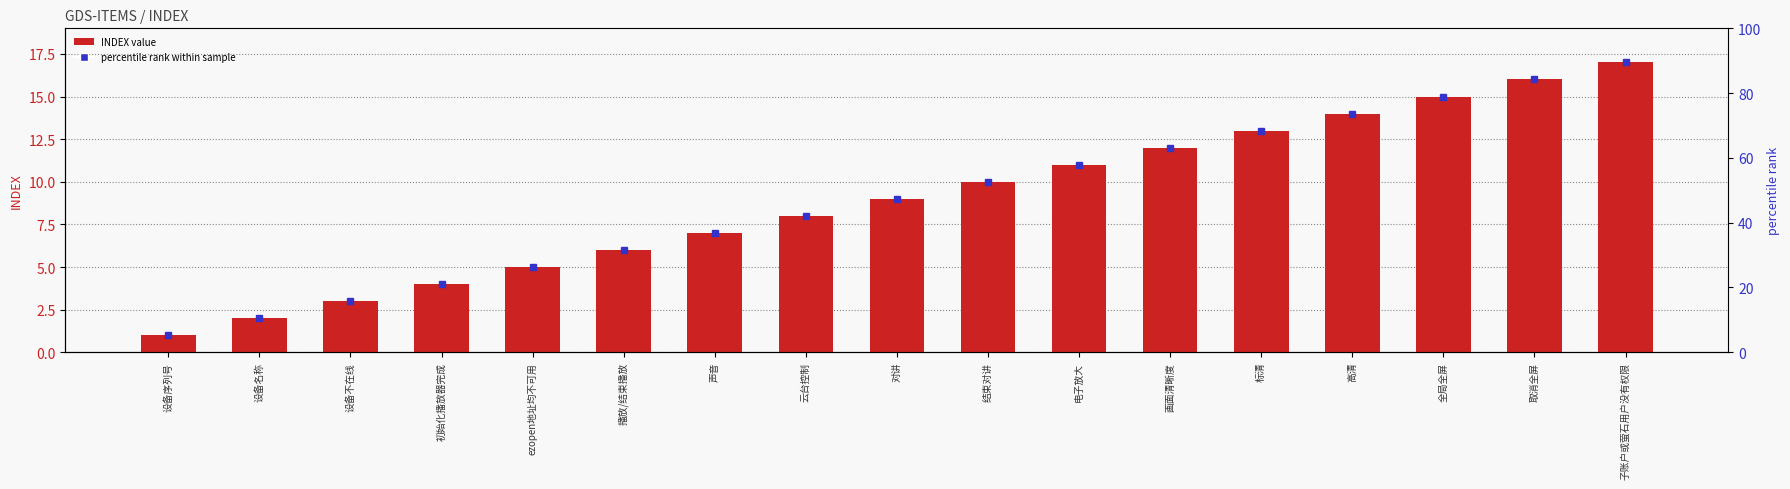

What is the difference between the second highest and second lowest values?

14